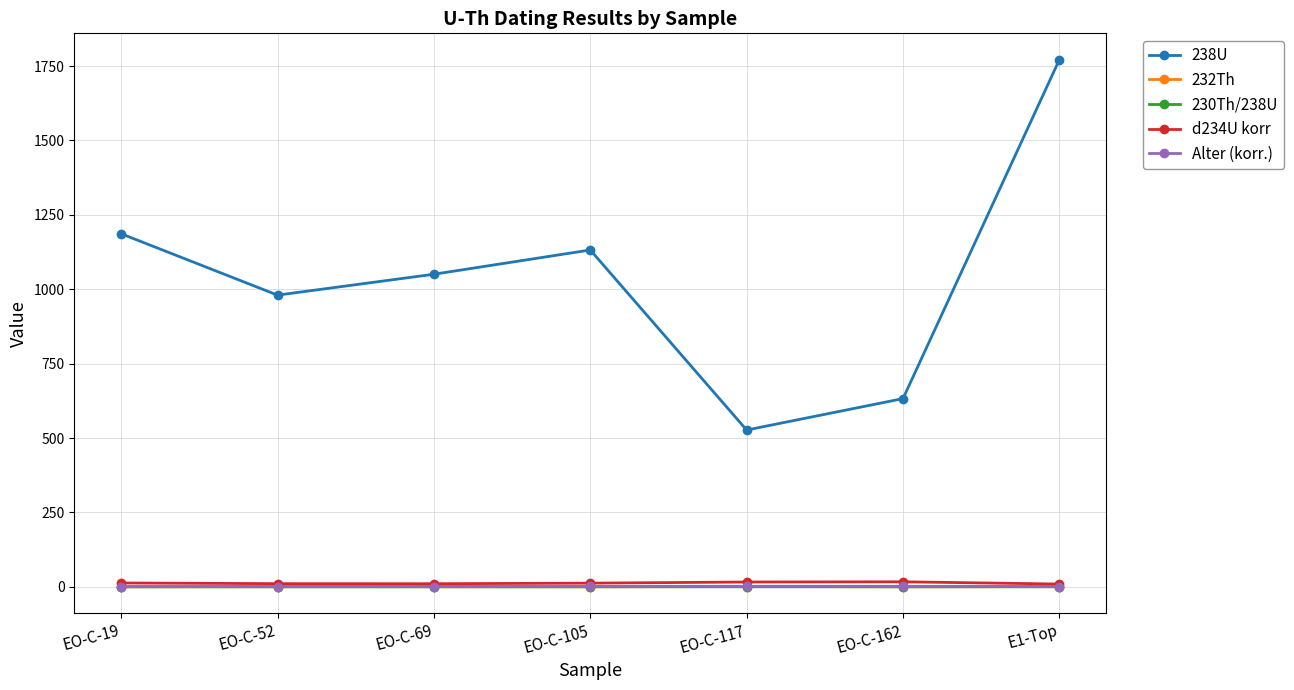

What are all the series names shown in the legend?

238U, 232Th, 230Th/238U, d234U korr, Alter (korr.)